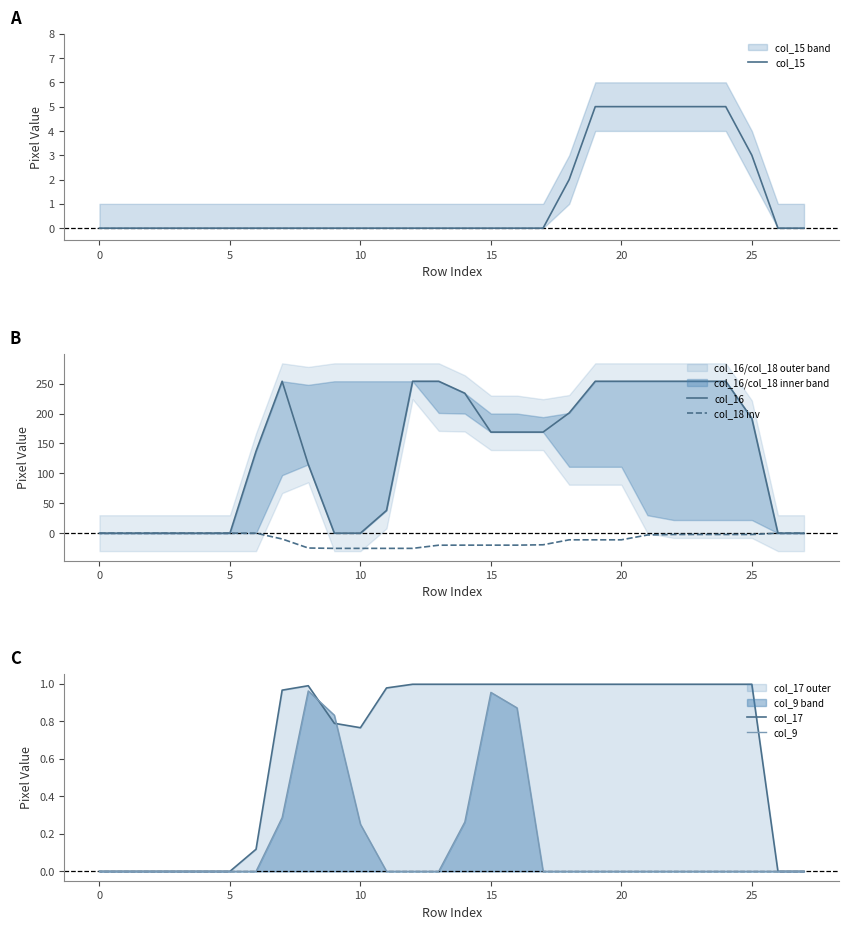

Count the number of categories in the chart.

28